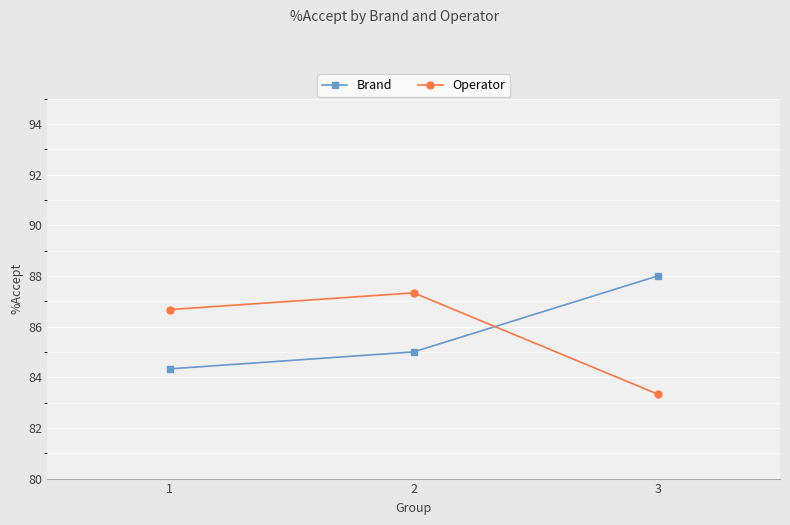

List the series in order of their peak value, lowest first.

Operator, Brand